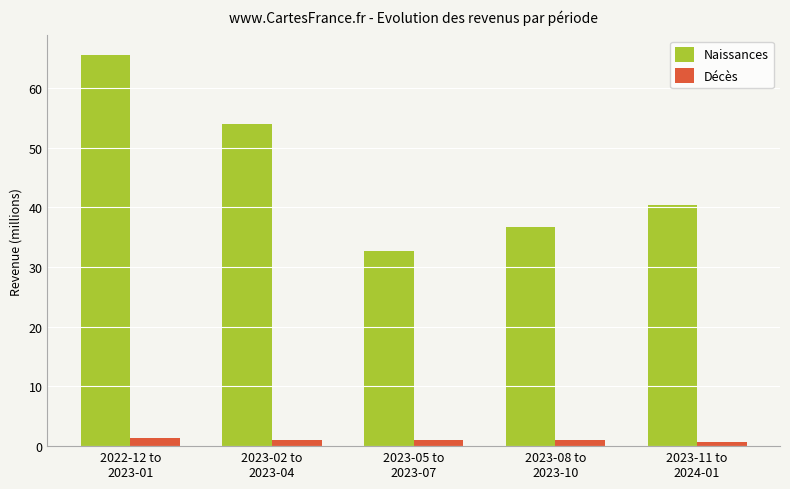

What is the sum of all Décès values?

5.1